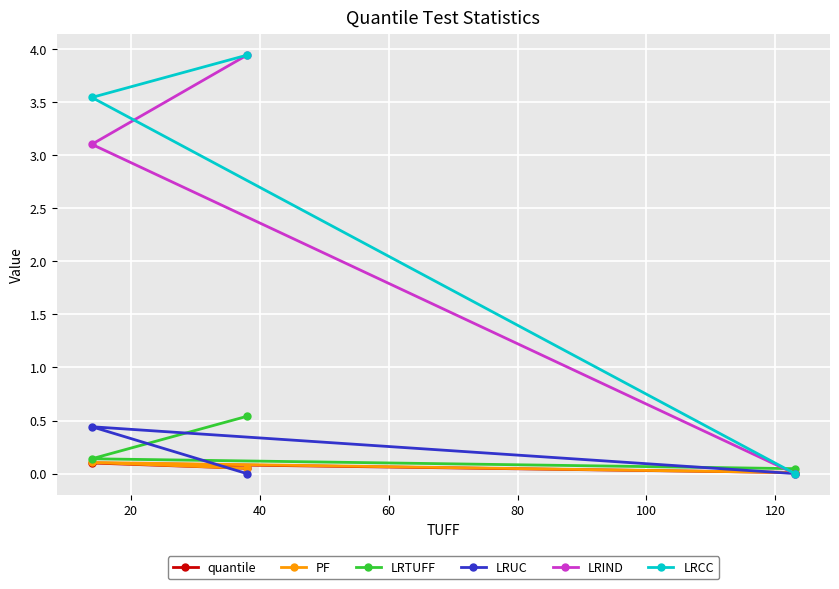

What are all the series names shown in the legend?

quantile, PF, LRTUFF, LRUC, LRIND, LRCC